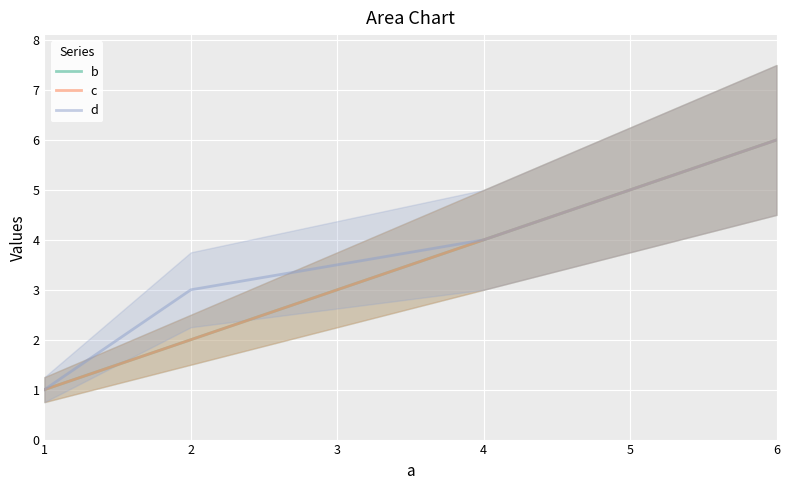

Between 4 and 6, which series saw the biggest shift?

b